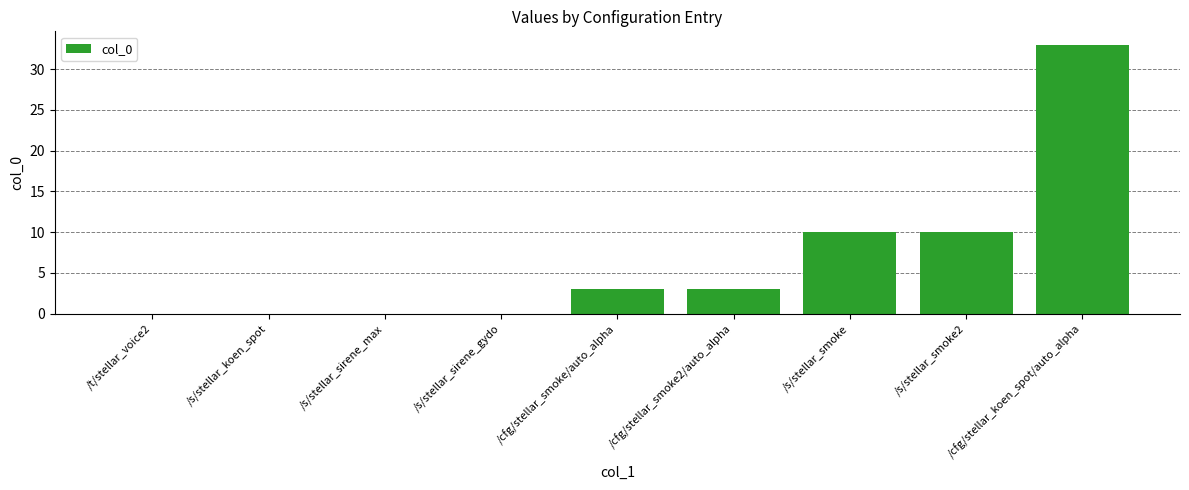

Is it true that the value at /s/stellar_koen_spot is -15?

False